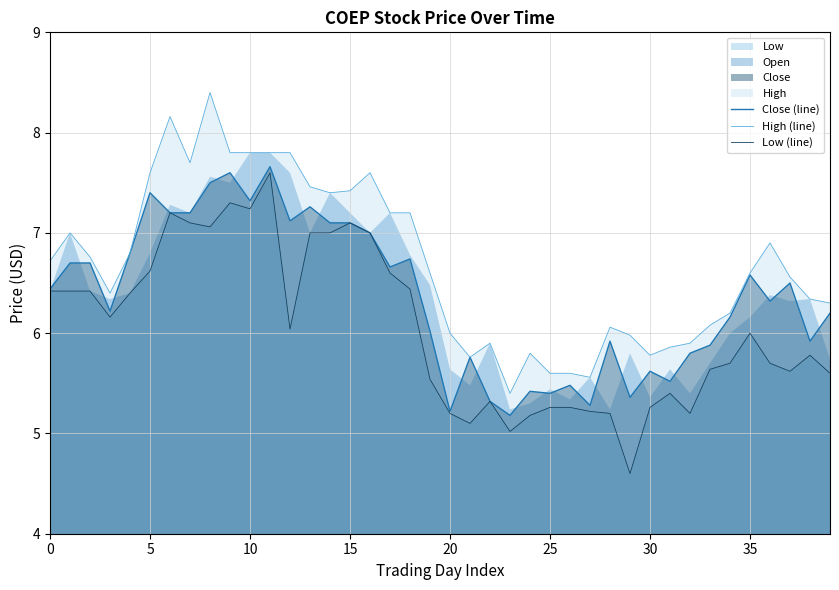

What is the total value across all series at 32?

16.9